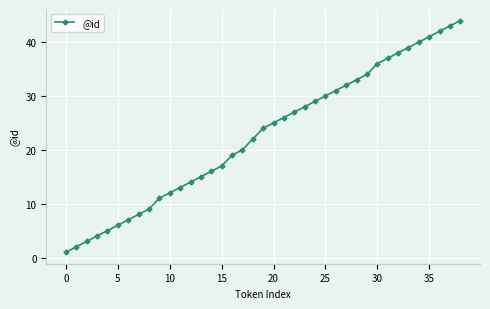

What is the smallest value displayed?

1